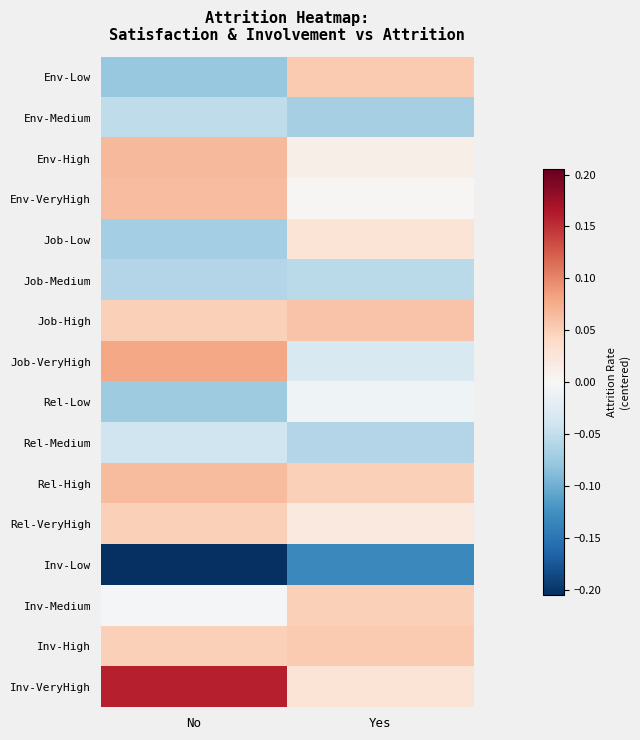

Reading right to left, transcribe all the data shown in this chart.

Env-Low: Yes=0.1	No=-0.1
Env-Medium: Yes=-0.1	No=-0.1
Env-High: Yes=0.0	No=0.1
Env-VeryHigh: Yes=0.0	No=0.1
Job-Low: Yes=0.0	No=-0.1
Job-Medium: Yes=-0.1	No=-0.1
Job-High: Yes=0.1	No=0.0
Job-VeryHigh: Yes=-0.0	No=0.1
Rel-Low: Yes=-0.0	No=-0.1
Rel-Medium: Yes=-0.1	No=-0.0
Rel-High: Yes=0.0	No=0.1
Rel-VeryHigh: Yes=0.0	No=0.0
Inv-Low: Yes=-0.1	No=-0.2
Inv-Medium: Yes=0.0	No=-0.0
Inv-High: Yes=0.1	No=0.0
Inv-VeryHigh: Yes=0.0	No=0.2